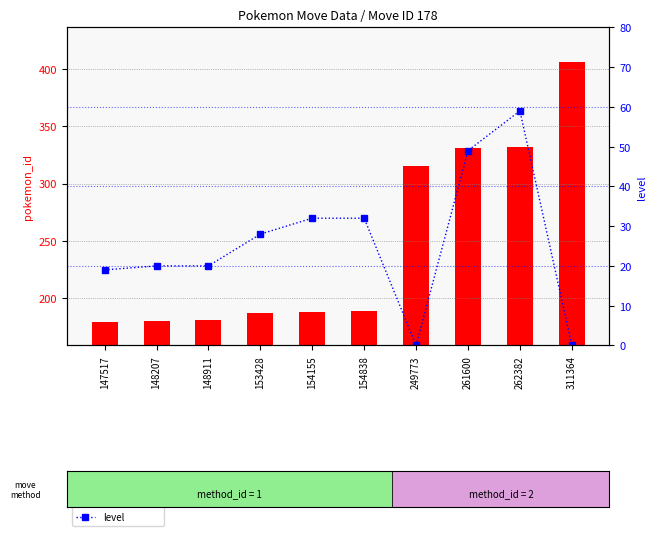

The value of pokemon_id at 311364 is 321. True or false?

False